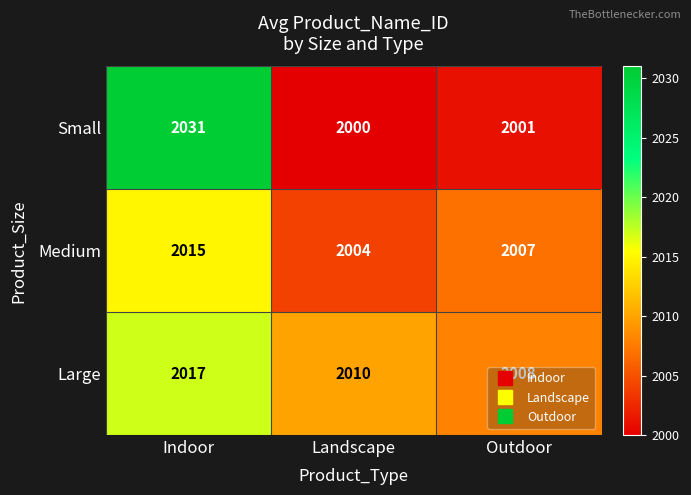

What is the sum of the Small values at Indoor and Outdoor?

4032